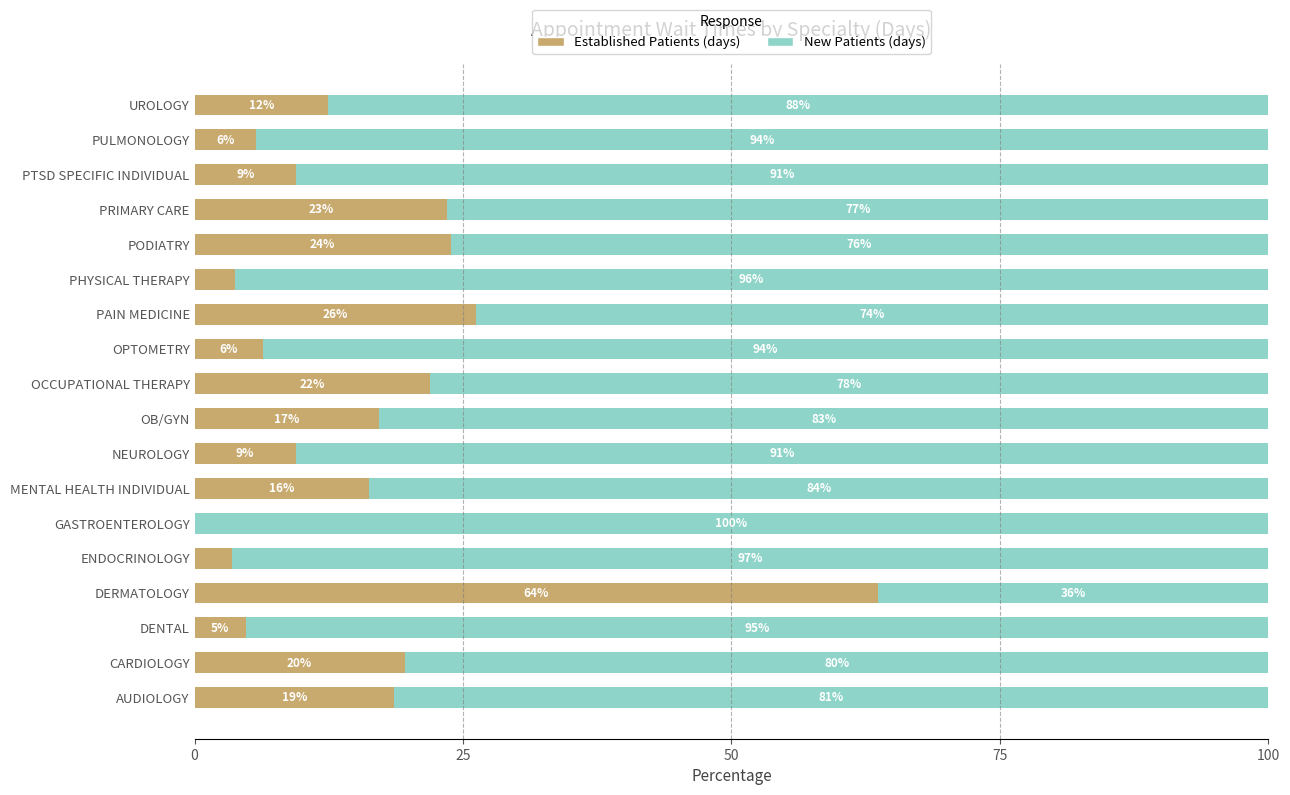

What are all the series names shown in the legend?

Established Patients (days), New Patients (days)